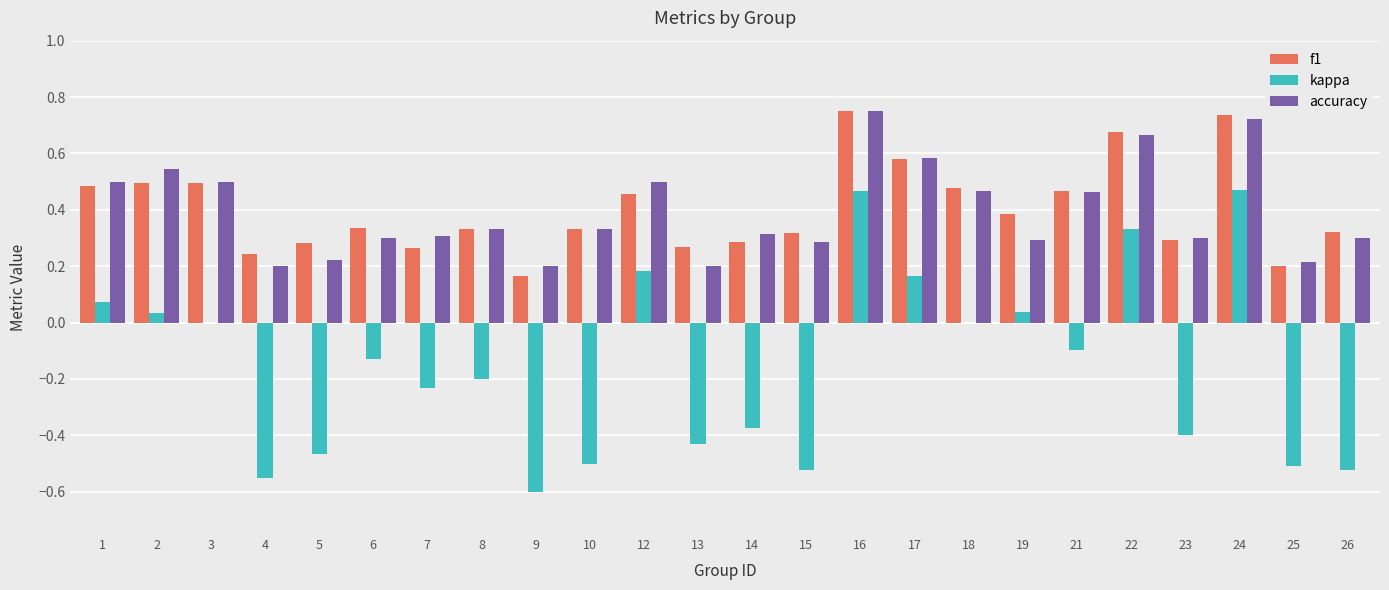

Is the value of f1 at 18 greater than the value of kappa at 3?

Yes